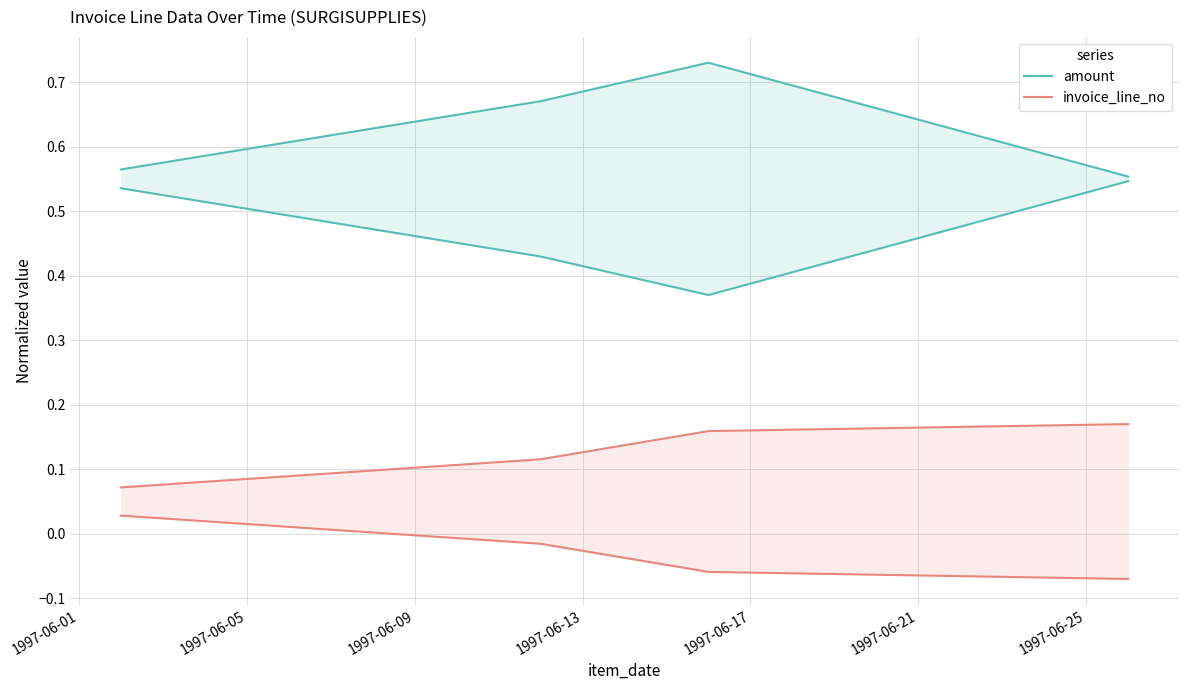

Does the chart display data point markers on the line(s)?

No